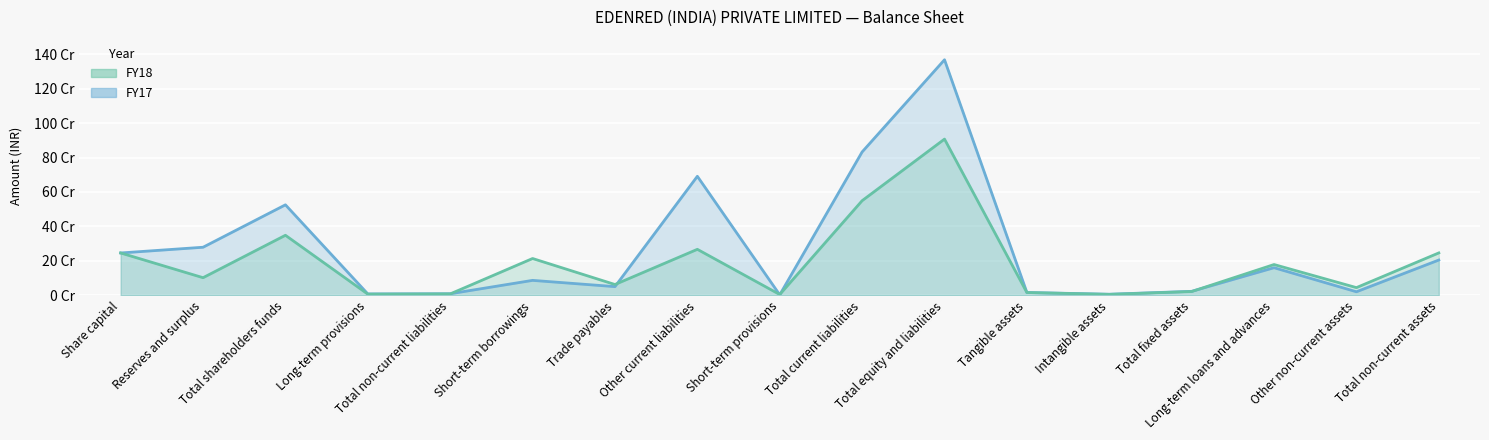

Reading right to left, transcribe all the data shown in this chart.

FY17: Total non-current assets=205121969	Other non-current assets=21000434	Long-term loans and advances=160636025	Total fixed assets=23485510	Intangible assets=6682173	Tangible assets=16803337	Total equity and liabilities=1367311787	Total current liabilities=832285930	Short-term provisions=3279421	Other current liabilities=691053224	Trade payables=50811582	Short-term borrowings=87141703	Total non-current liabilities=9532721	Long-term provisions=8533748	Total shareholders funds=525493136	Reserves and surplus=279361796	Share capital=246131340
FY18: Total non-current assets=246452543	Other non-current assets=45058777	Long-term loans and advances=179046410	Total fixed assets=22347356	Intangible assets=5840339	Tangible assets=16507017	Total equity and liabilities=906865985	Total current liabilities=549484392	Short-term provisions=5101853	Other current liabilities=267283819	Trade payables=63118470	Short-term borrowings=213980250	Total non-current liabilities=8592543	Long-term provisions=7248279	Total shareholders funds=348789050	Reserves and surplus=102657710	Share capital=246131340